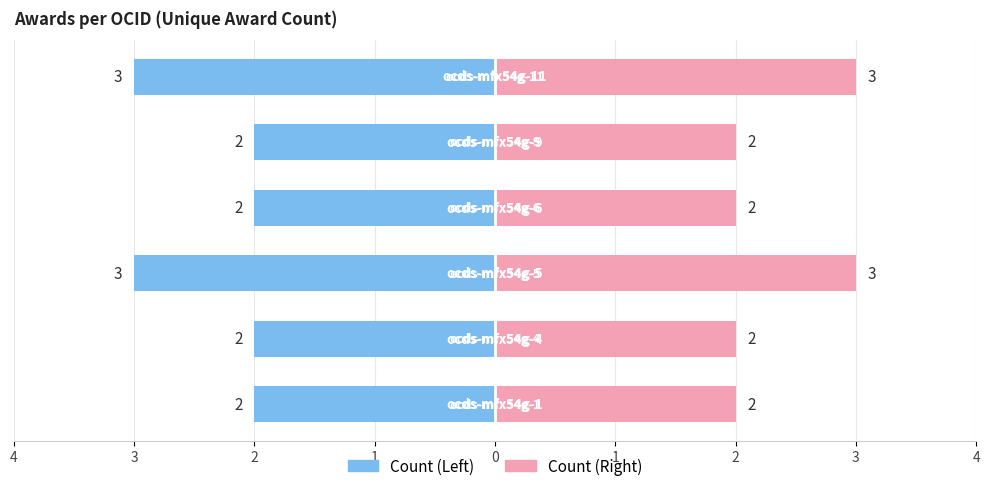

How many bars are there in total?

6